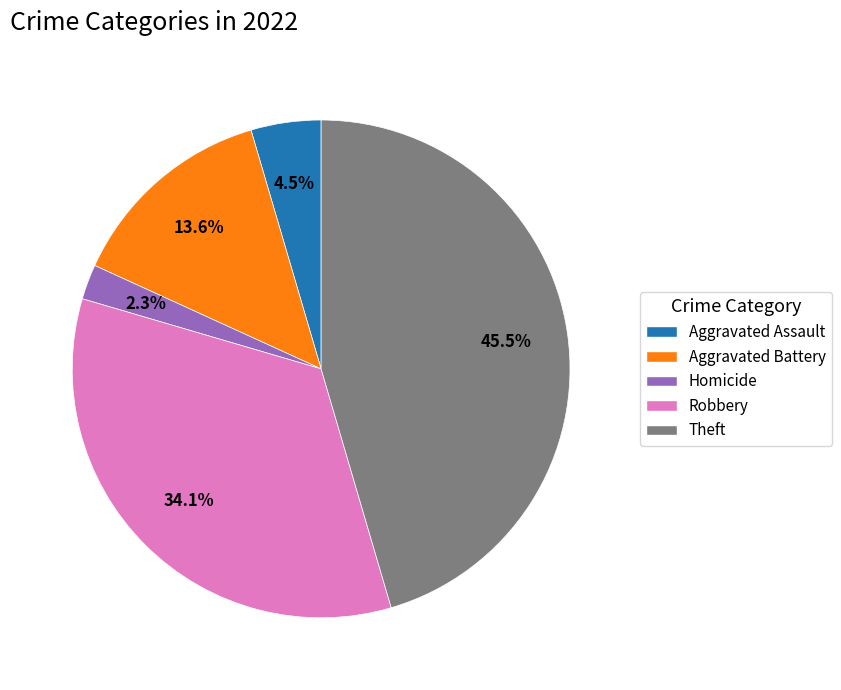

Does any single category account for the majority?

No